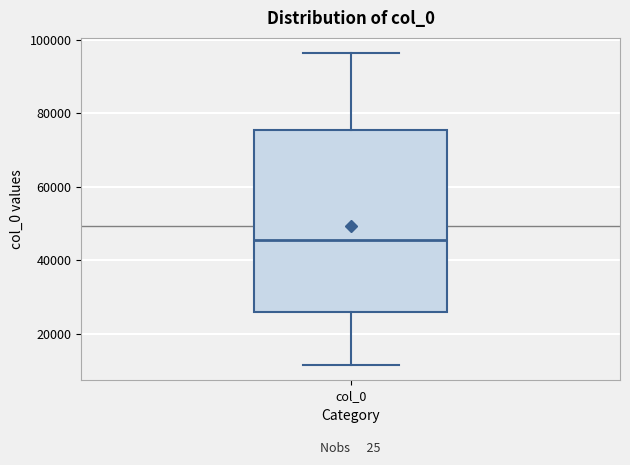

Transcribe this box plot: give where the median line is, the range the box spans, and where the two whiskers end, as read against the y-axis. The values are not printed on the chart, so give them approximately, as read against the axis.

median 46000, box 26000 to 76000, whiskers 12000 to 96000